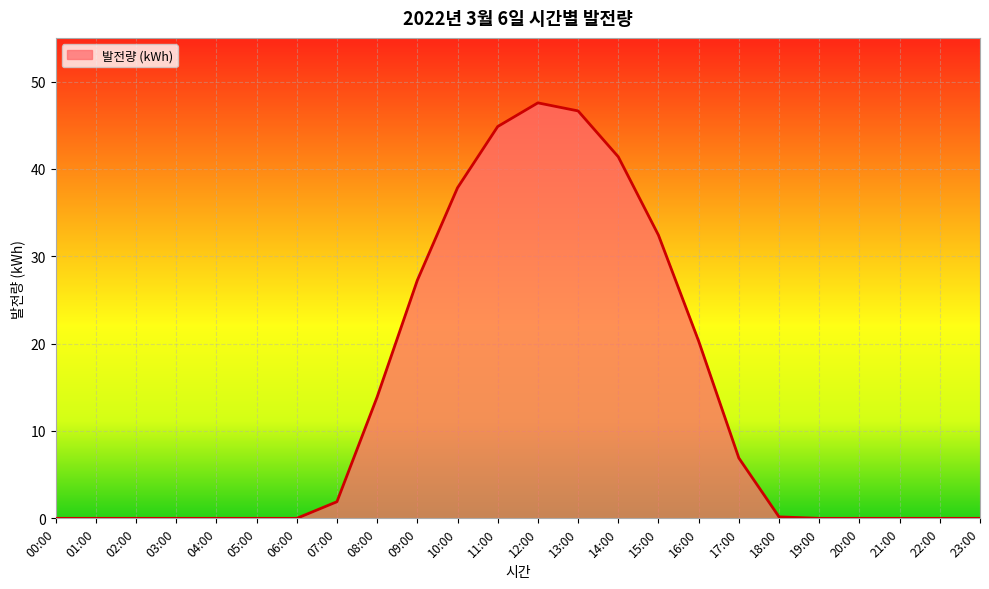

What is the maximum value shown in the chart?

47.6